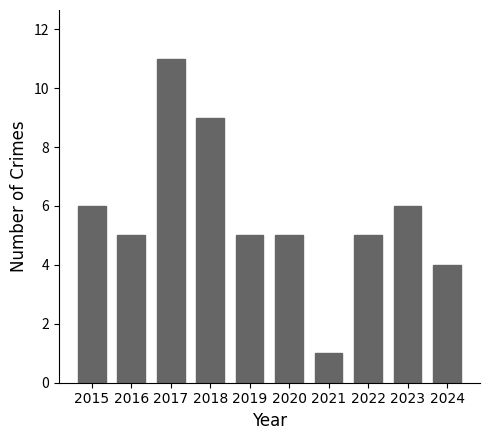

Reading left to right, list all the values displayed in this chart.

2015=6	2016=5	2017=11	2018=9	2019=5	2020=5	2021=1	2022=5	2023=6	2024=4